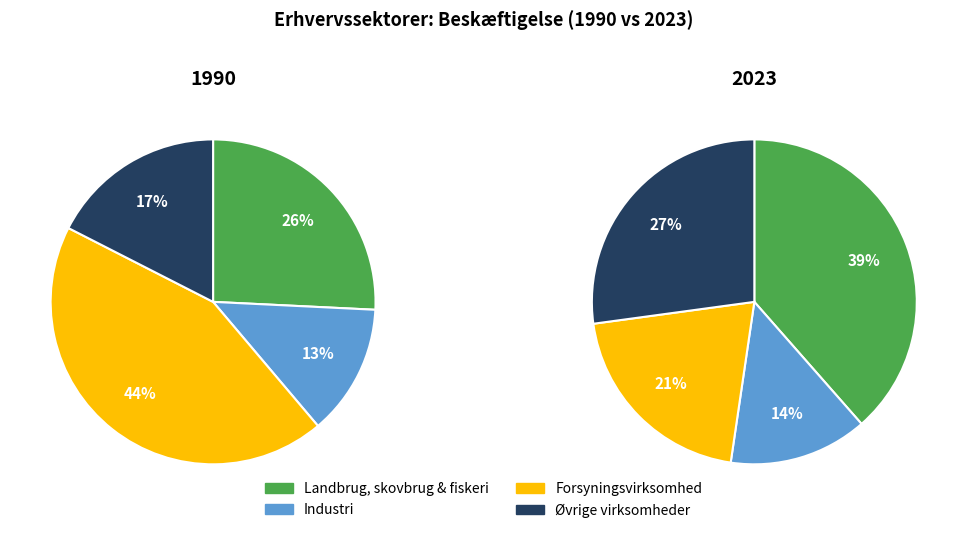

Is there a majority slice in this chart?

No